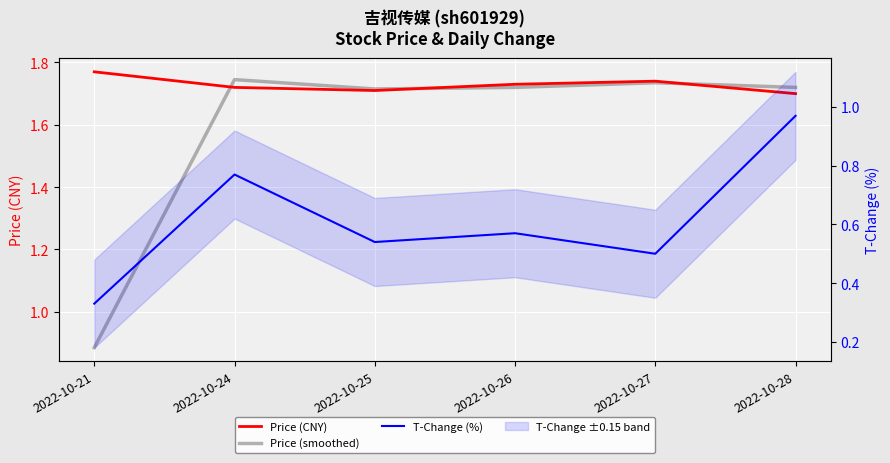

Is it true that T-Change (%) equals 0.3 at 2022-10-21?

True